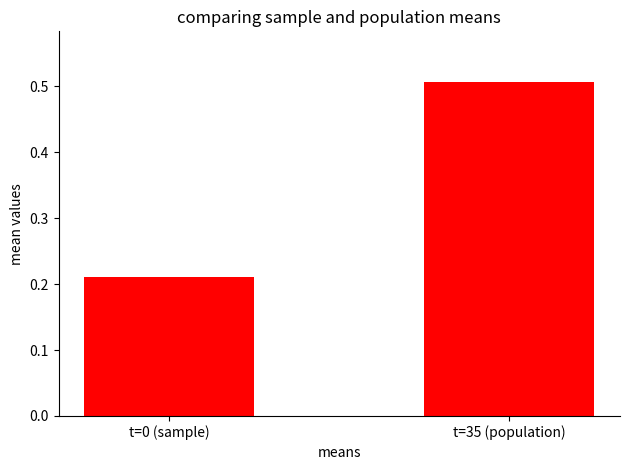

List the labels in order of value, smallest first.

t=0 (sample), t=35 (population)